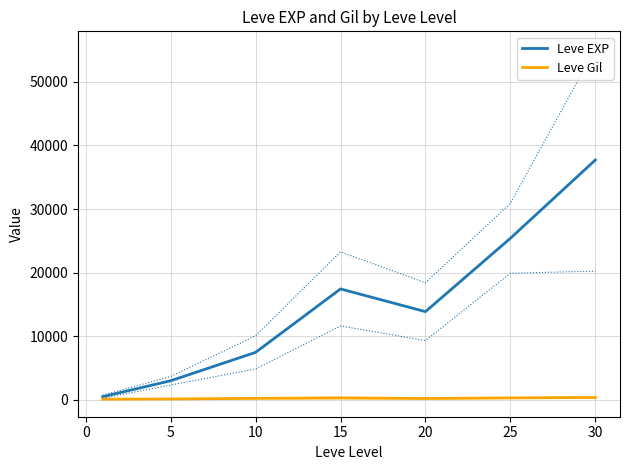

At which category does Leve EXP reach its first local peak?

15